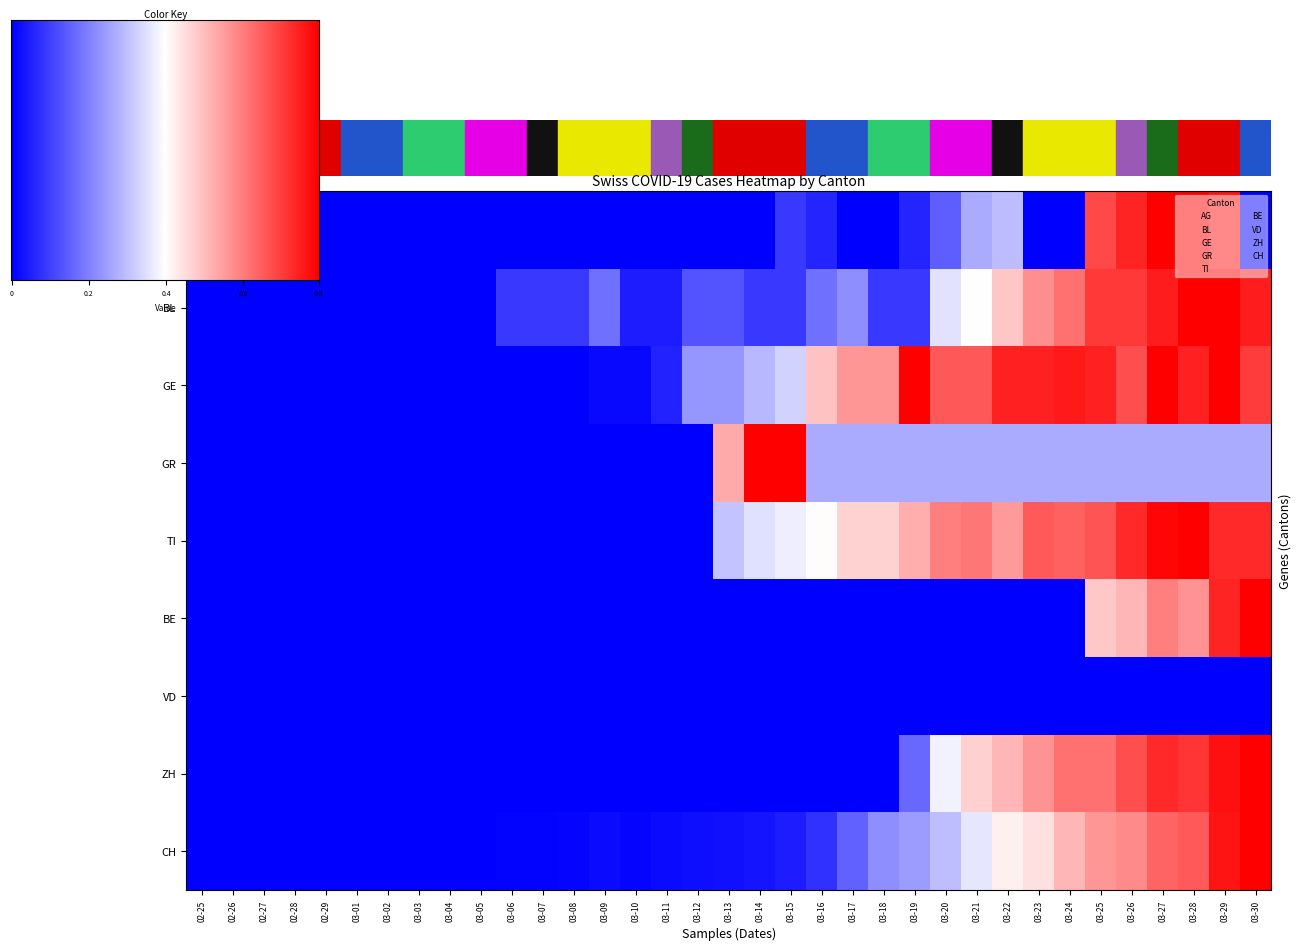

Rank the categories by AG value from highest to lowest.

03-27, 03-28, 03-29, 03-26, 03-25, 03-22, 03-21, 03-20, 03-15, 03-16, 03-19, 02-25, 02-26, 02-27, 02-28, 02-29, 03-01, 03-02, 03-03, 03-04, 03-05, 03-06, 03-07, 03-08, 03-09, 03-10, 03-11, 03-12, 03-13, 03-14, 03-17, 03-18, 03-23, 03-24, 03-30